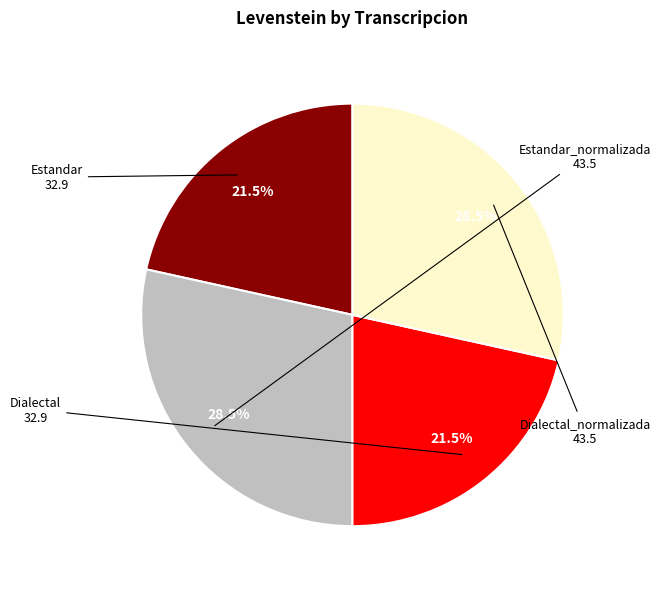

Does any single category account for the majority?

No